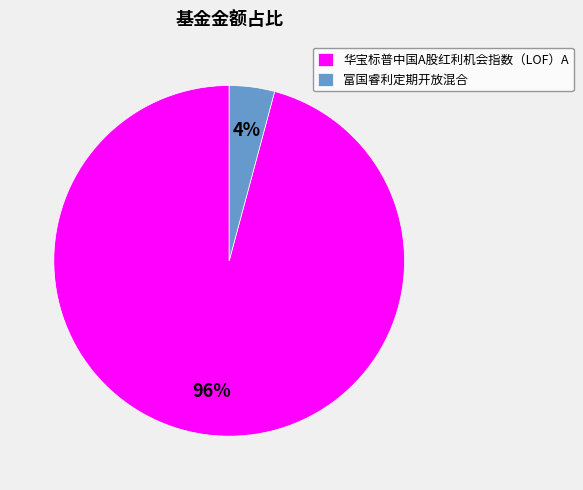

To the nearest percent, what is the combined percentage of 富国睿利定期开放混合 and 华宝标普中国A股红利机会指数（LOF）A?

100%